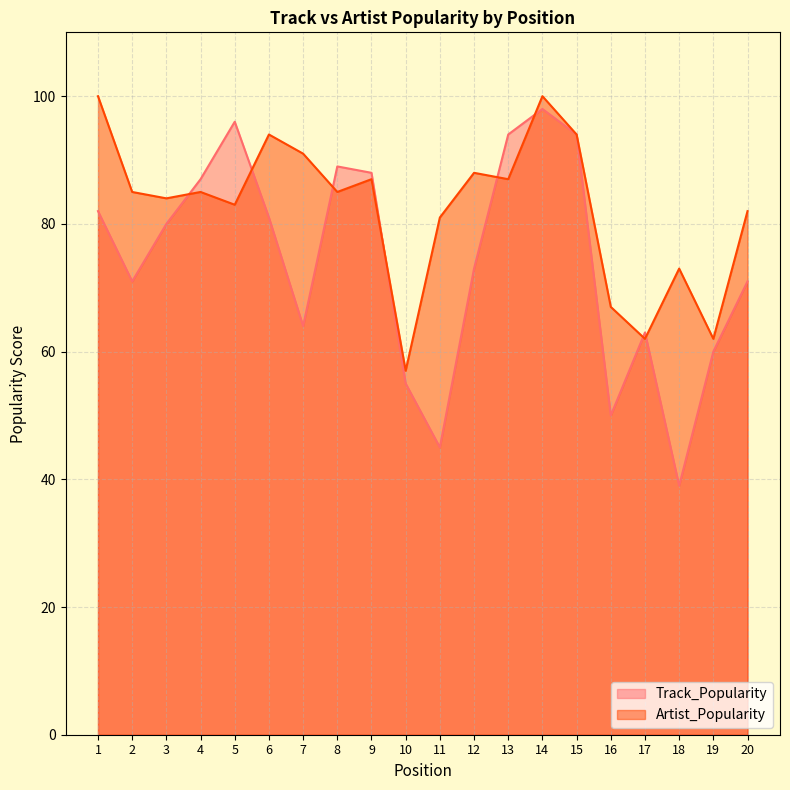

True or false: Track_Popularity and Artist_Popularity intersect in this chart.

True